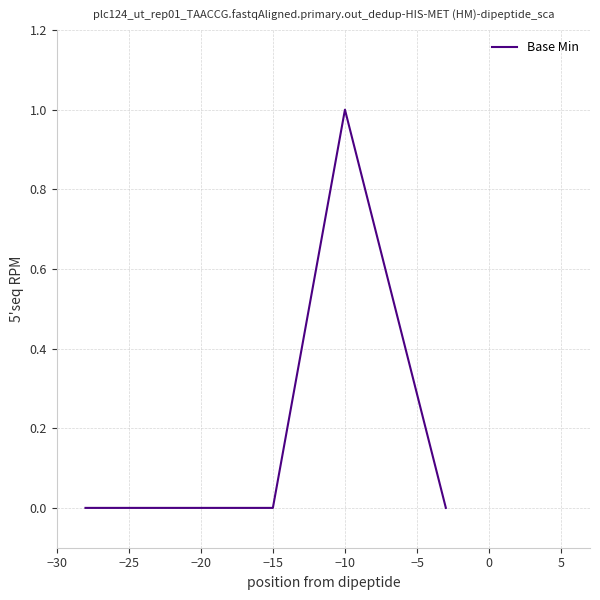

True or false: there are more than 2 points higher than both neighbors.

False